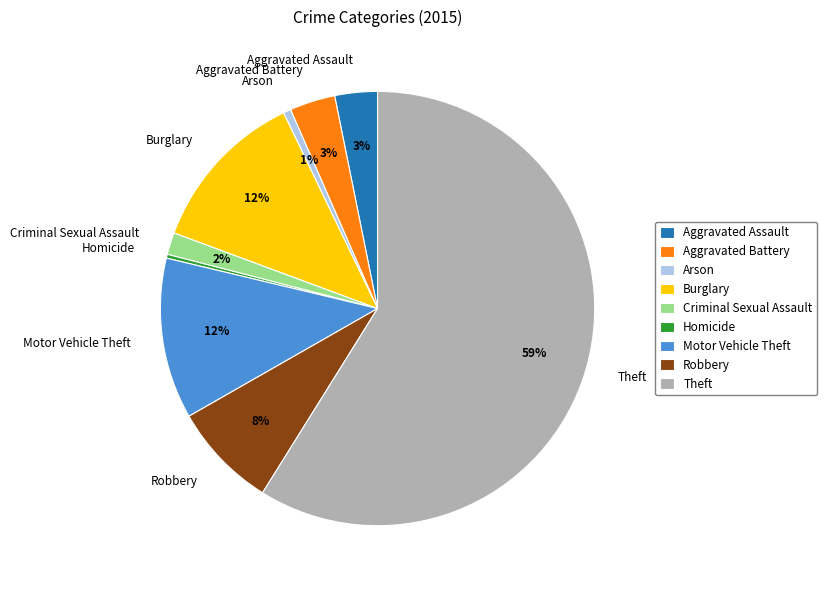

To the nearest percent, what percentage of the pie is Criminal Sexual Assault?

2%